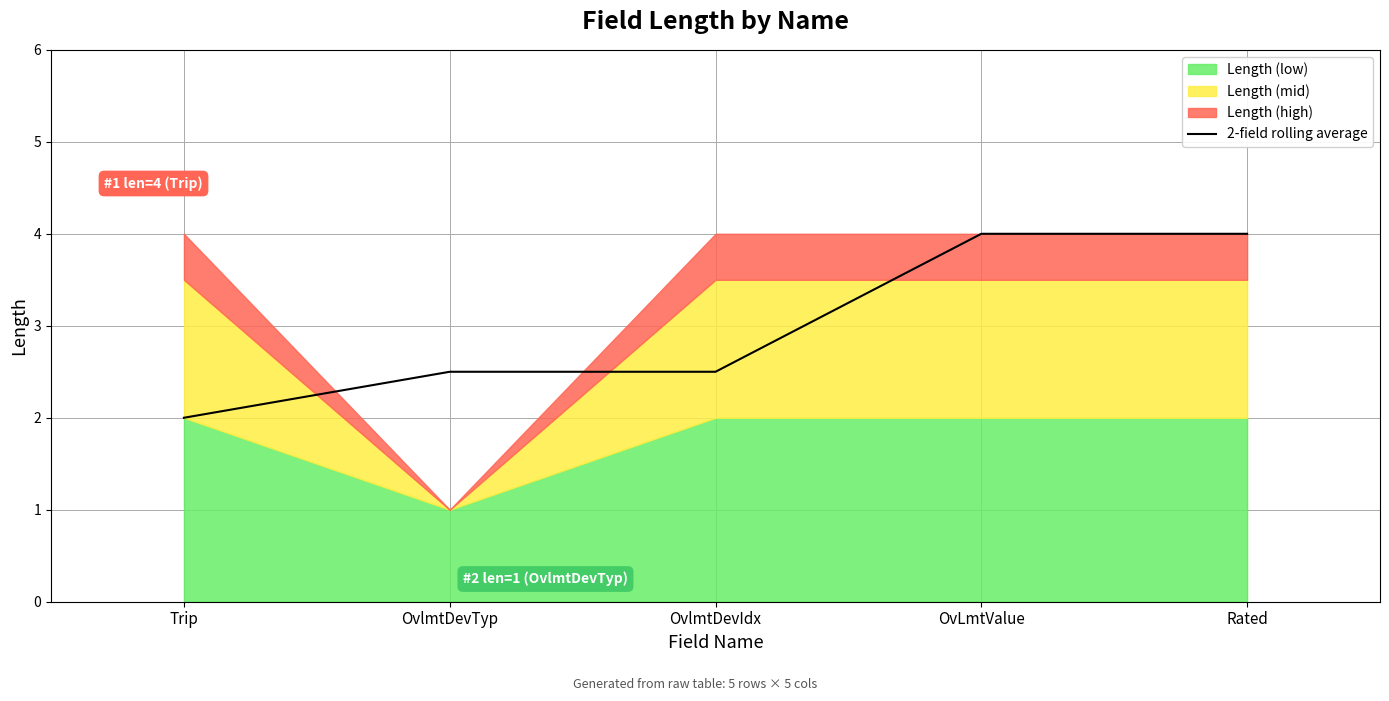

True or false: the data has more than 2 interior local peaks.

False